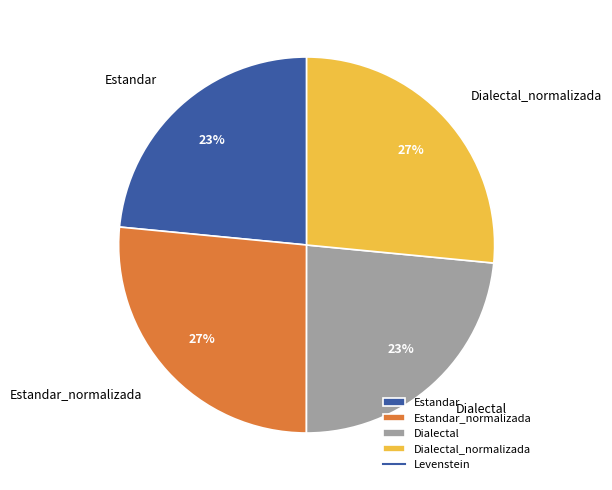

Between Dialectal_normalizada and Dialectal, which is larger?

Dialectal_normalizada